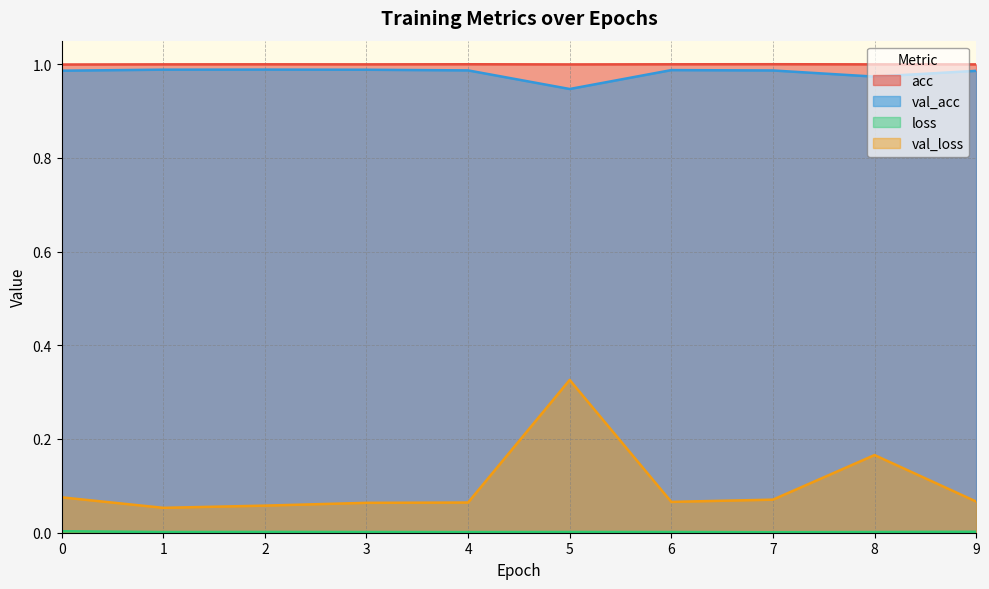

Rank the series at 1 from lowest to highest value.

loss, val_loss, val_acc, acc